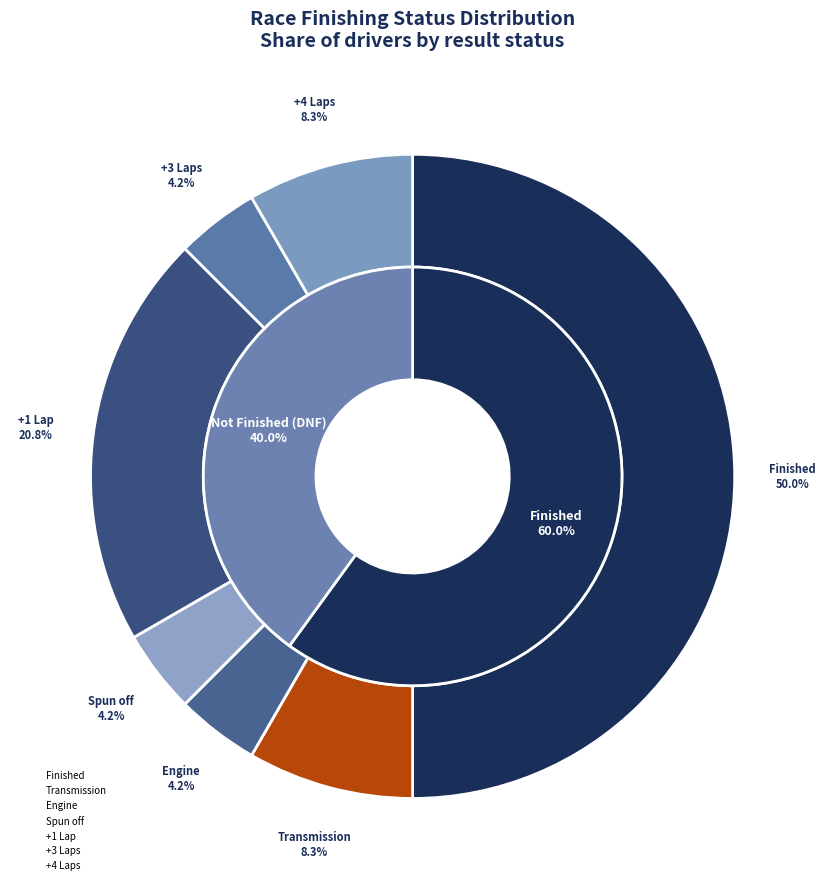

The +1 Lap slice represents 21% of the pie. True or false?

True